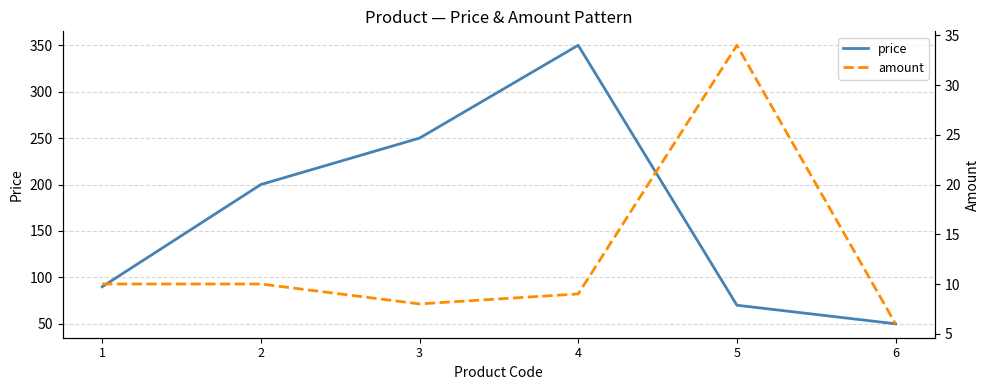

Rank the series at 3 from lowest to highest value.

amount, price